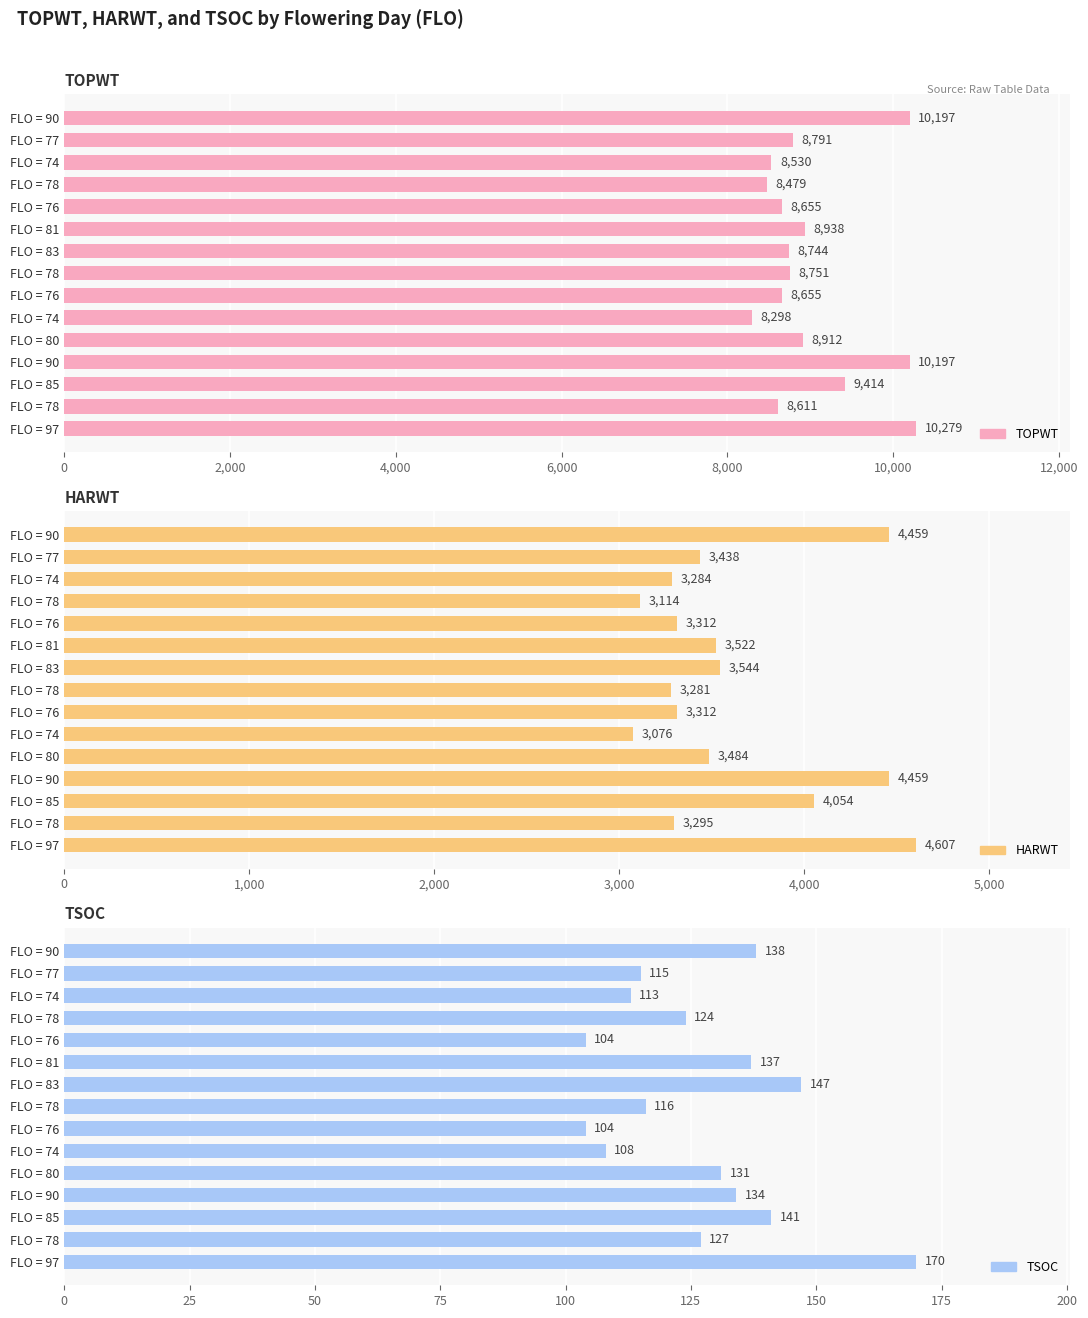

What are all the series names shown in the legend?

TOPWT, HARWT, TSOC